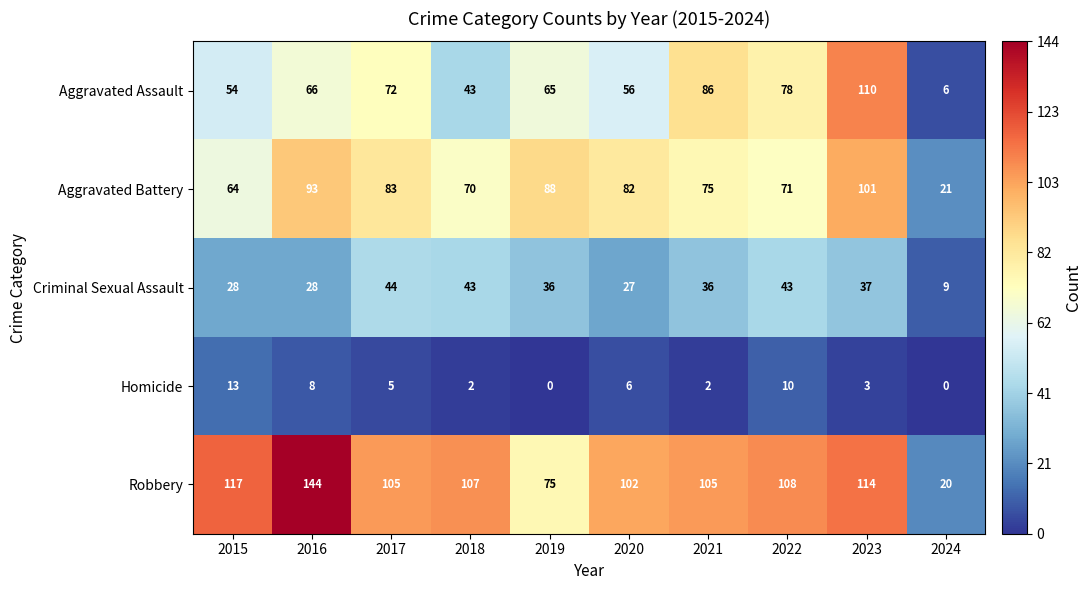

Is it true that Aggravated Assault equals 43 at 2018?

True